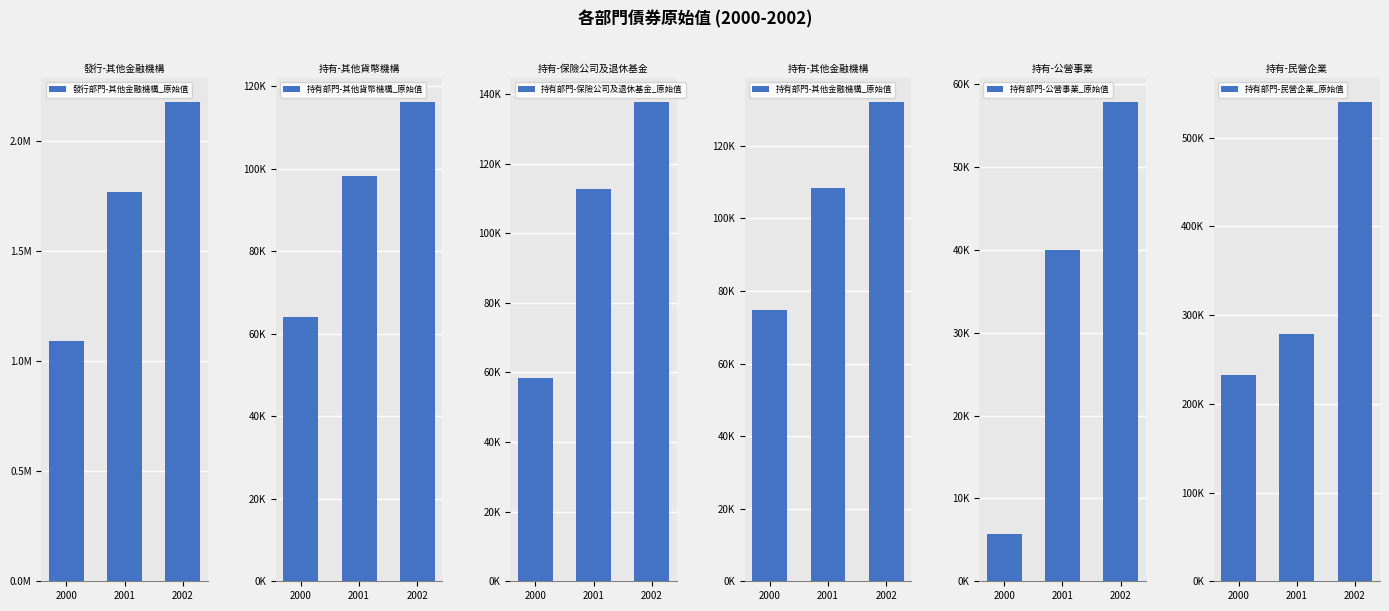

How many values in the 持有部門-其他金融機構_原始值 series are below 108263?

1